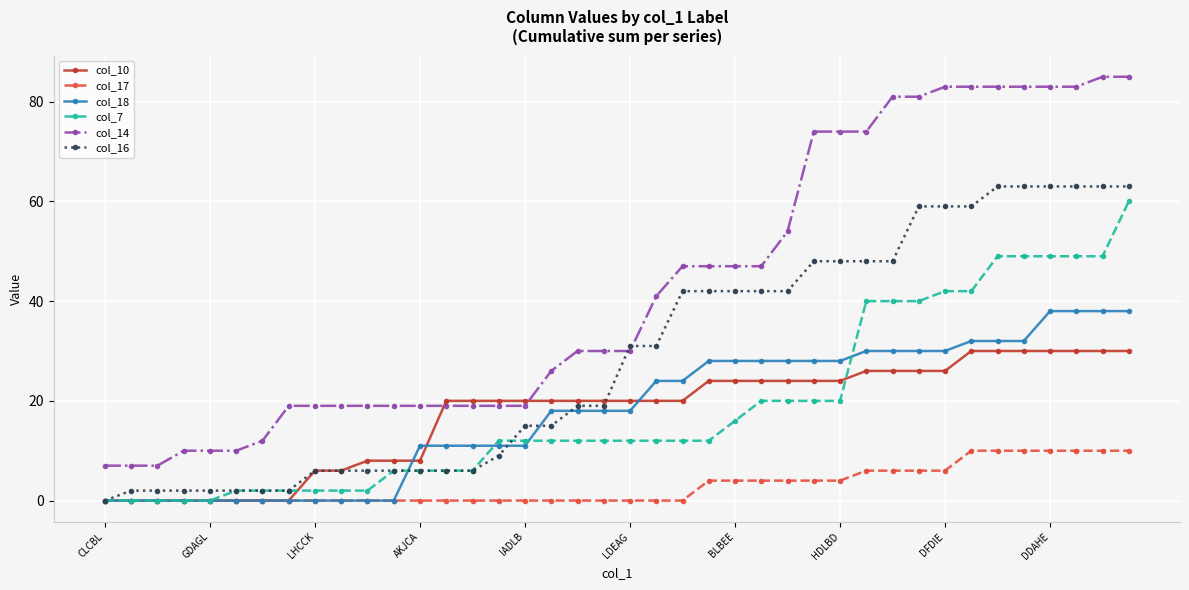

What is the greatest value displayed?

85